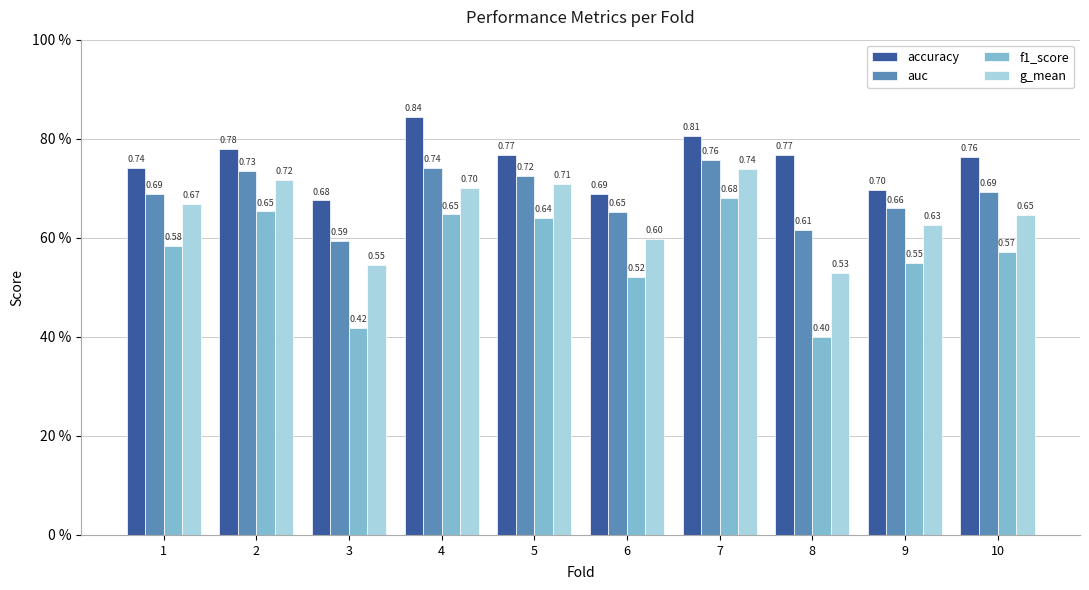

Which label corresponds to the largest value in the chart?

4